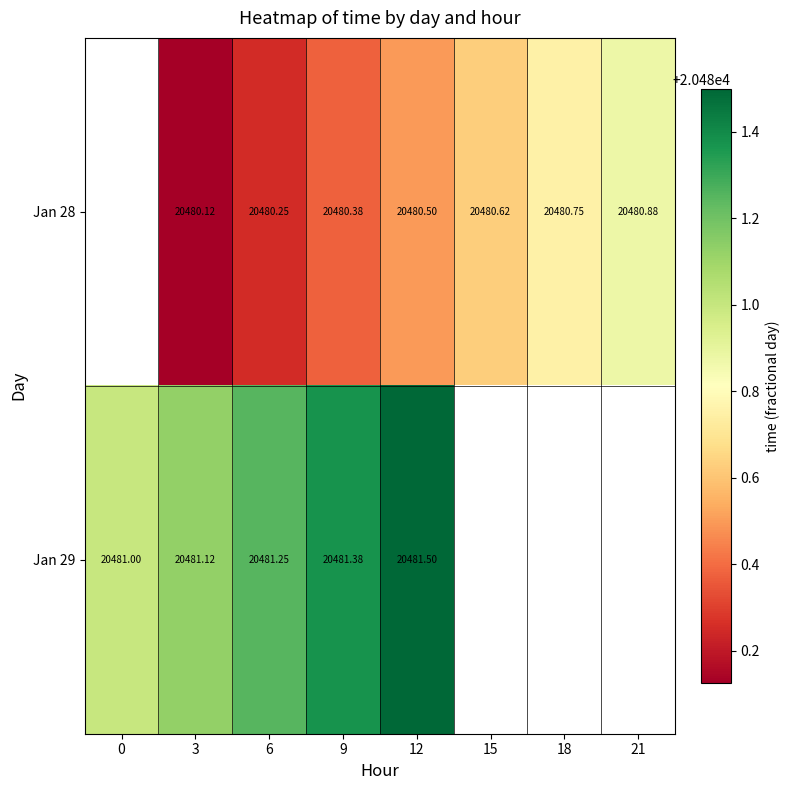

What is the total value across all series at 3?

40961.2